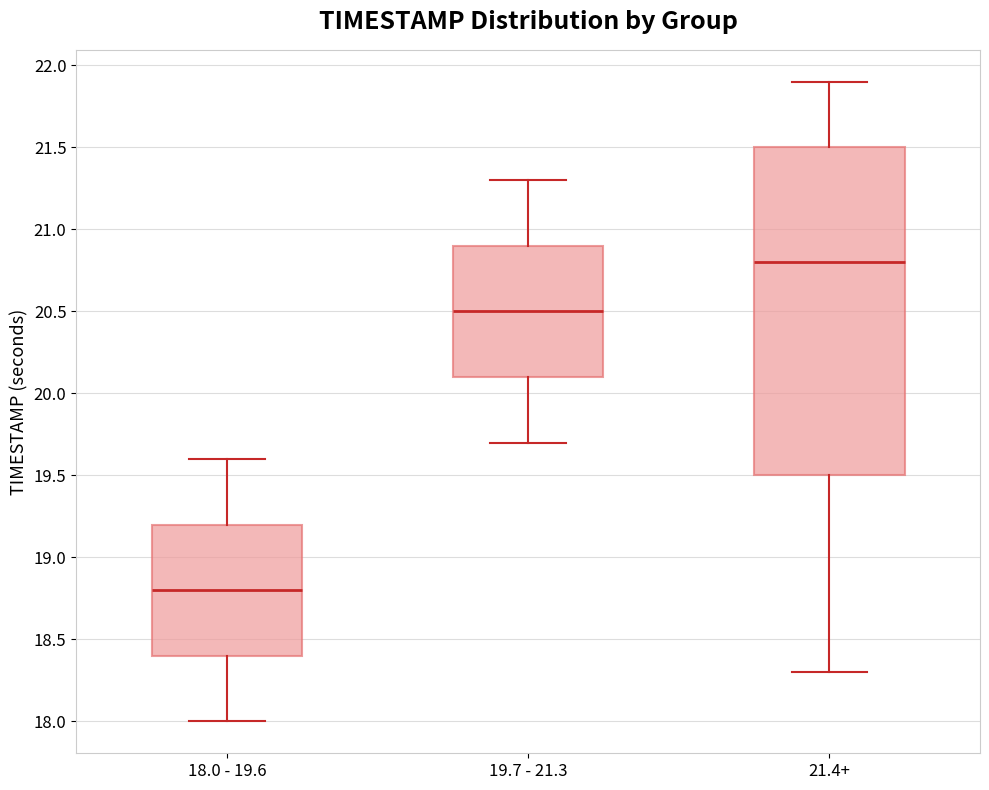

Which box has the lowest median line?

18.0 - 19.6